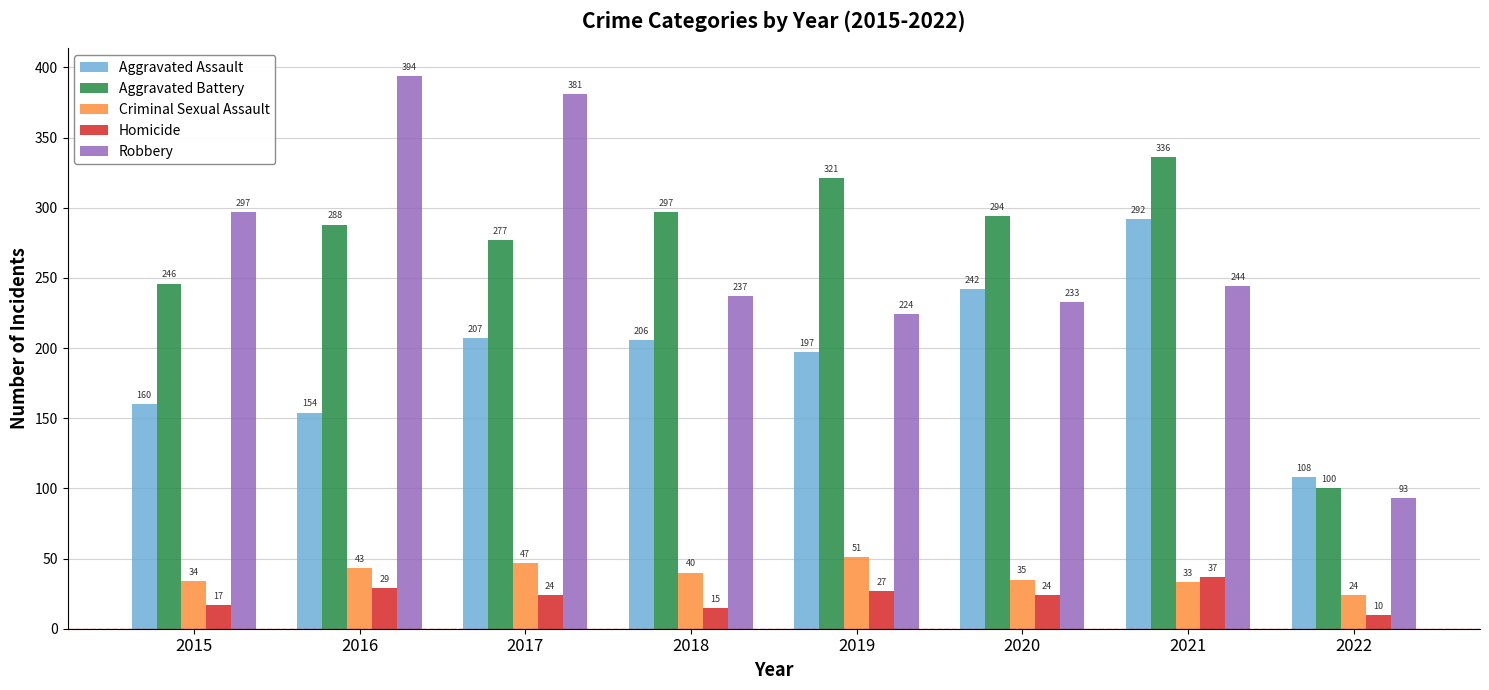

At which label does Robbery first exceed 244?

2015